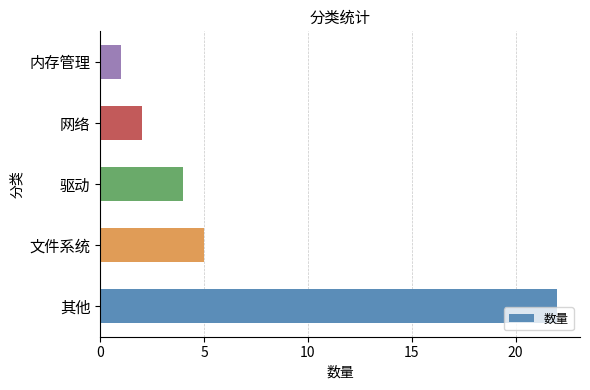

Where is the data nearest to the value 11?

文件系统